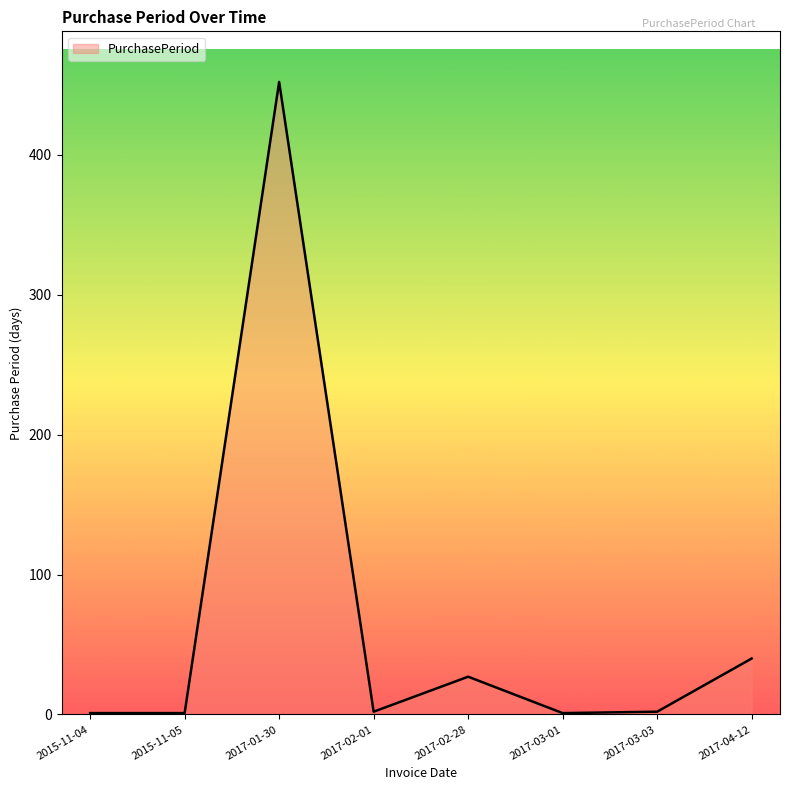

Approximately how many times larger is the value at 2017-02-28 compared to 2017-03-03?

13.5